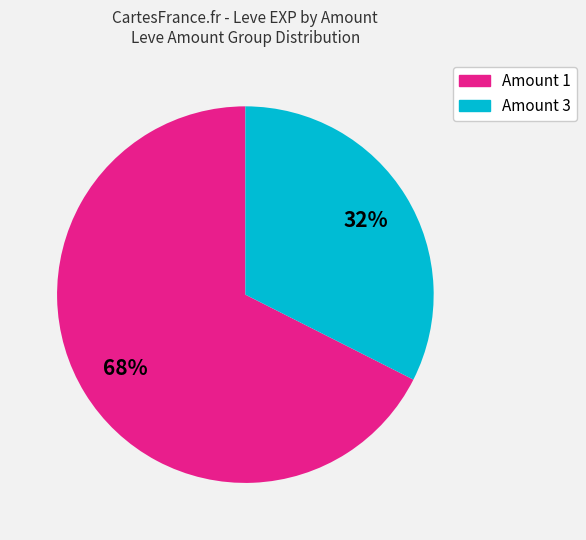

To the nearest percent, what is the average slice percentage?

50%